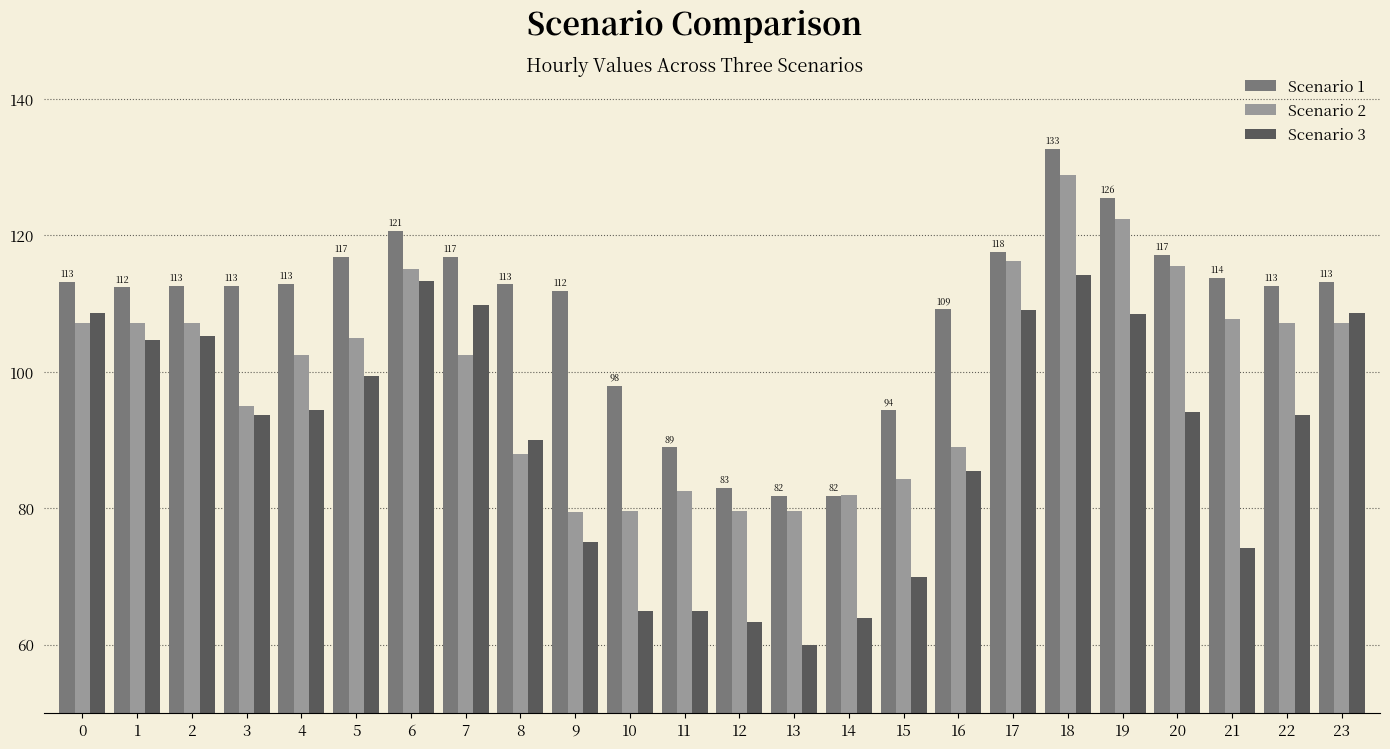

Are the bars grouped side by side (vs. stacked)?

Yes